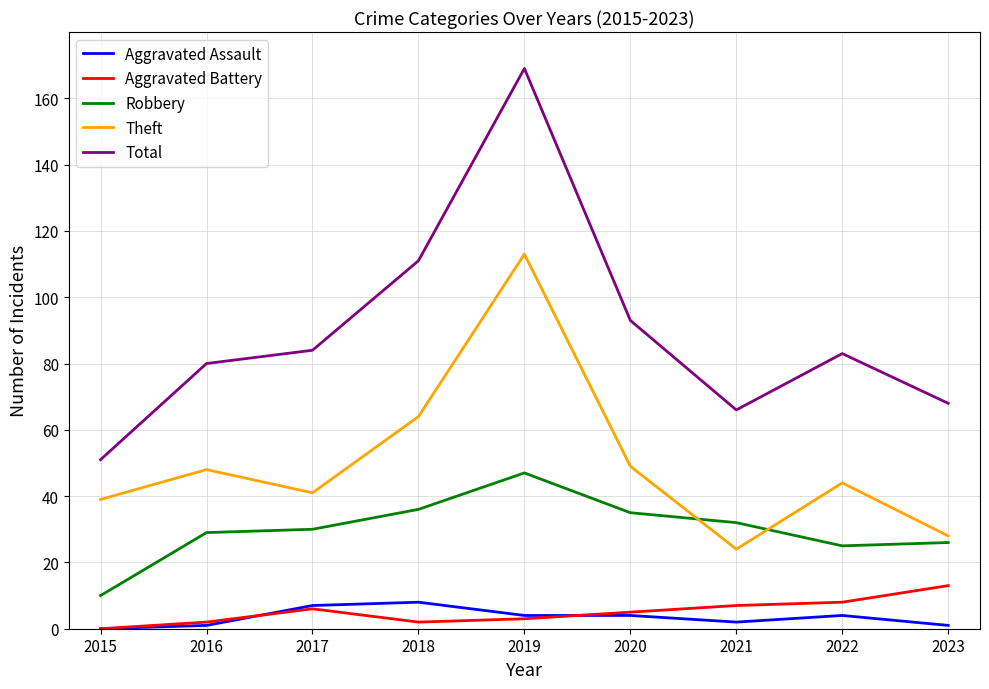

At which label does Total reach its peak?

2019